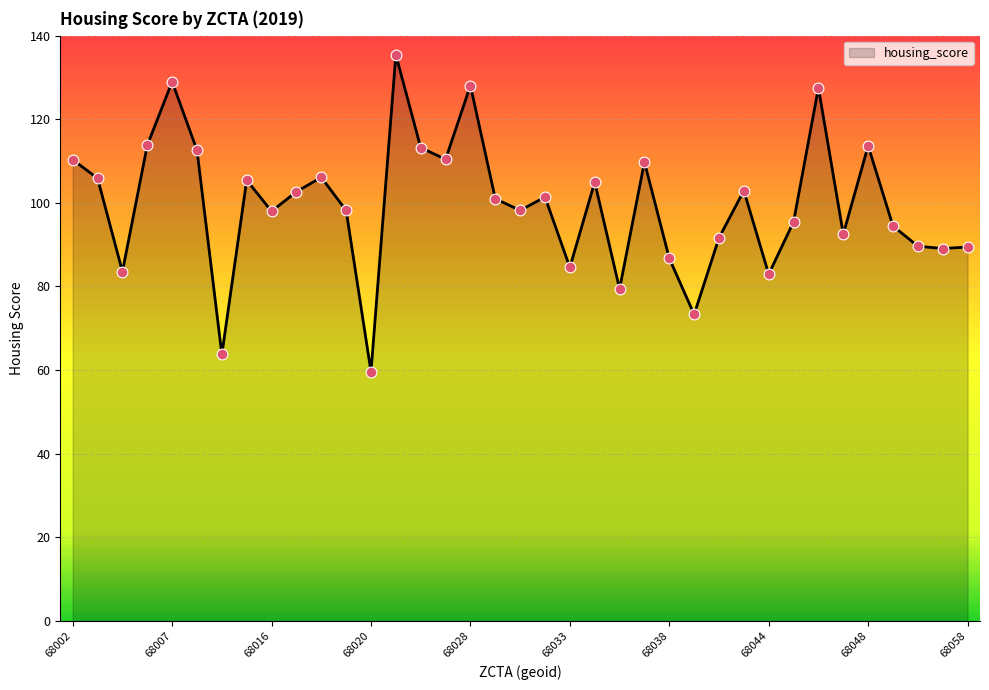

What is the difference between the maximum and minimum values?

75.8